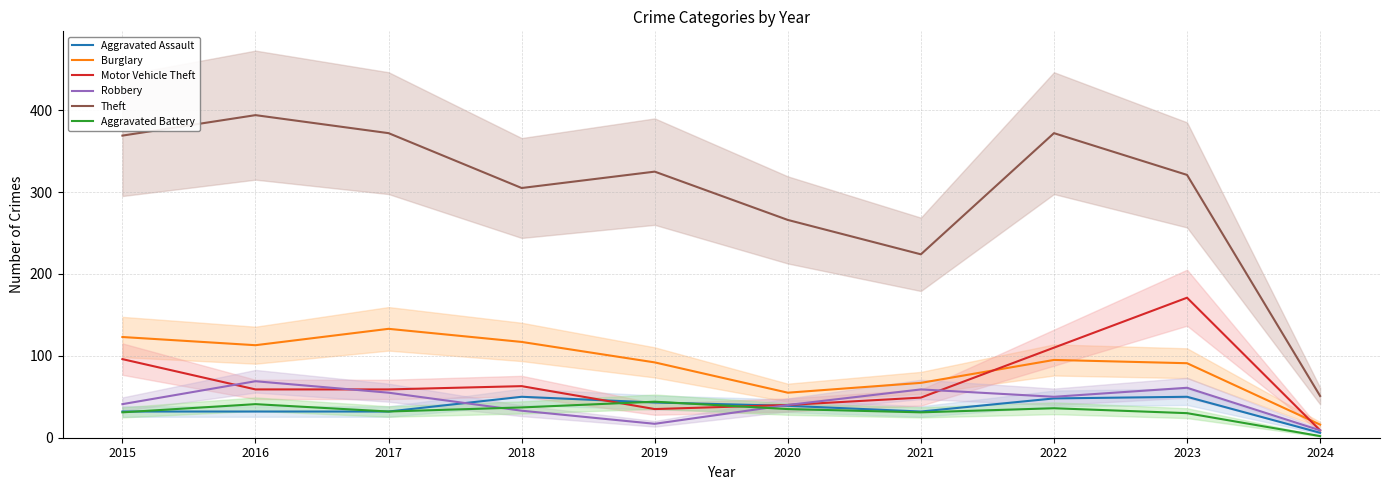

At which label does Aggravated Battery reach its peak?

2019